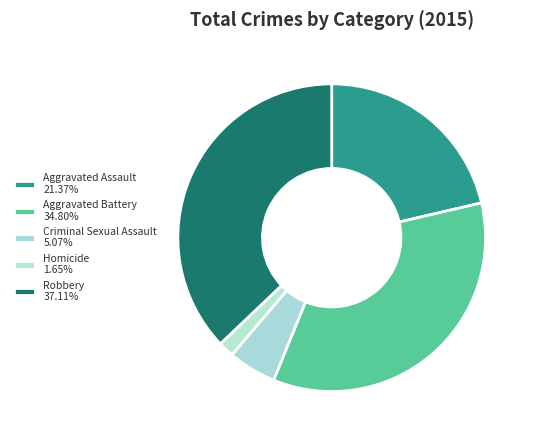

Count the number of slices in the pie.

5